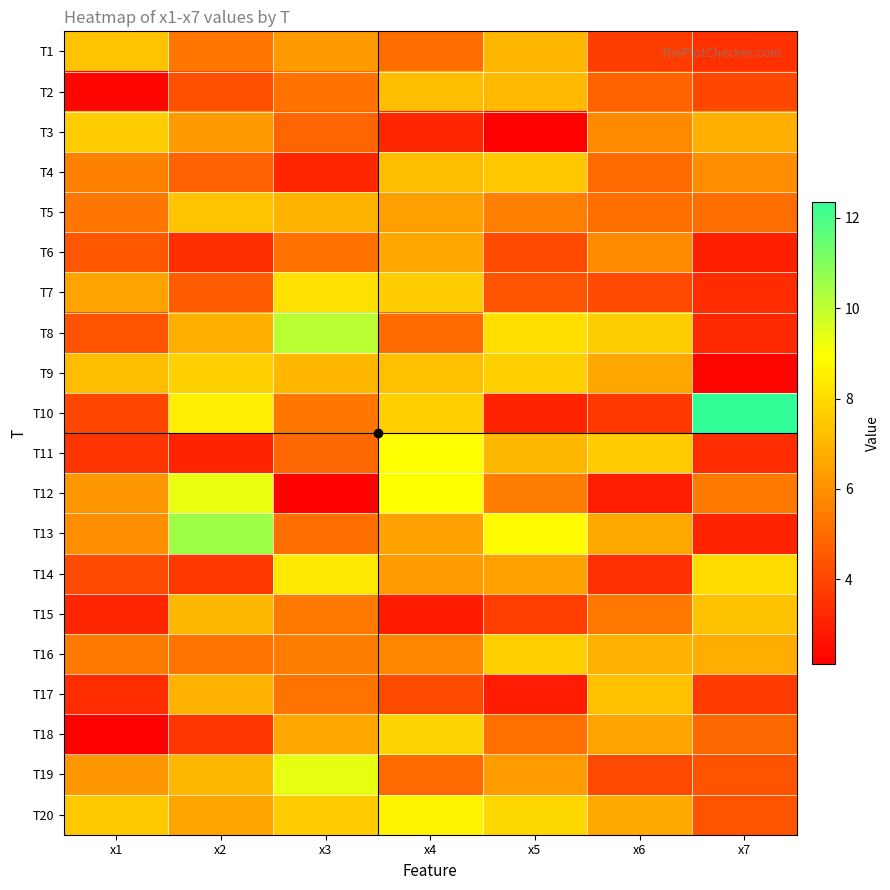

Which series has the widest spread of values?

T10